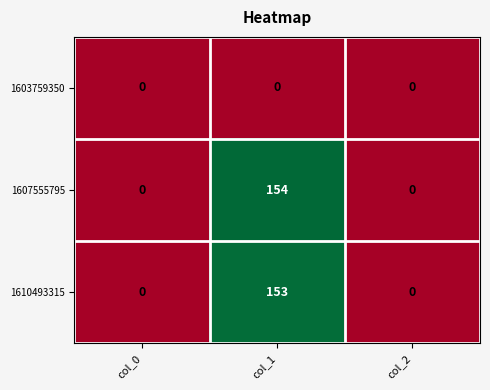

Which category has the highest value across all series?

col_1